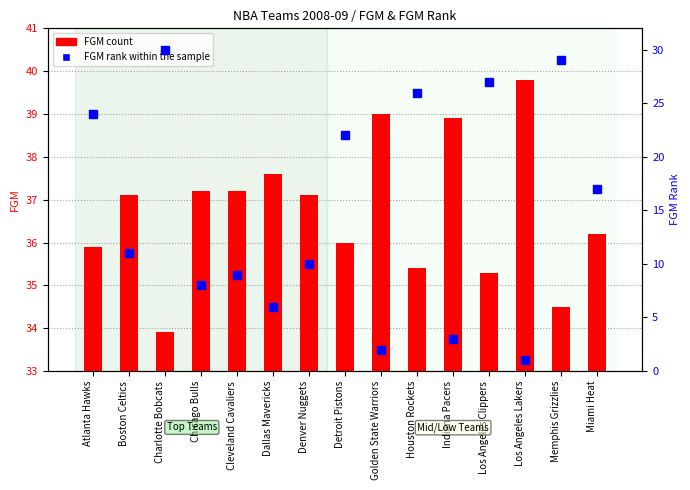

What is the greatest value displayed?

39.8